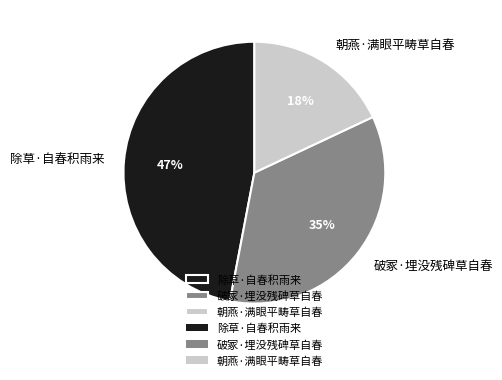

What is the largest slice in the pie chart?

除草·自春积雨来